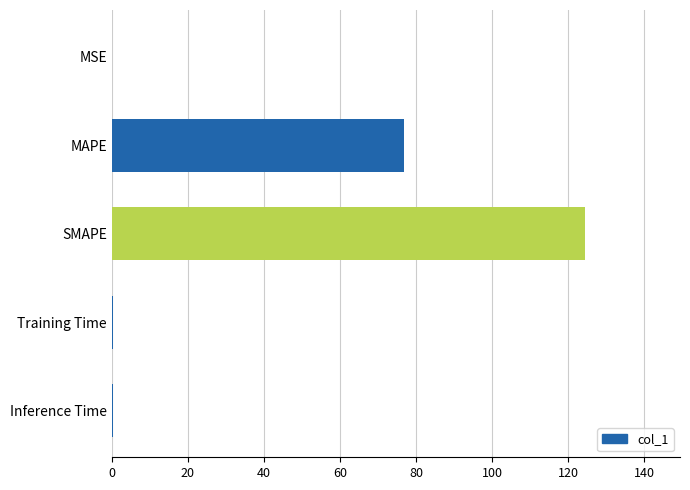

Are the bars horizontal?

Yes